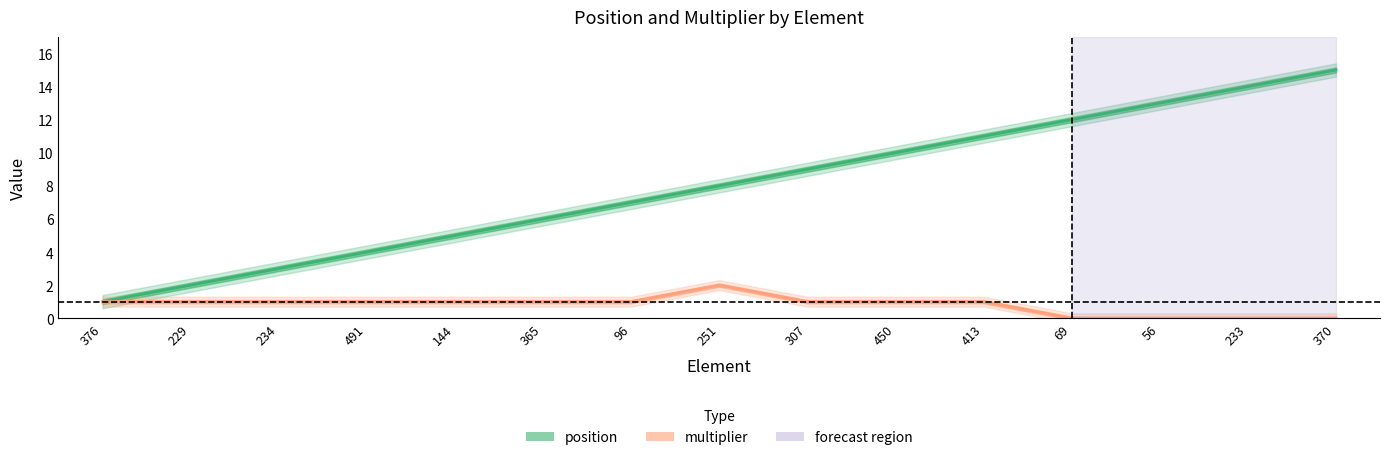

What is the average value of the position series?

8